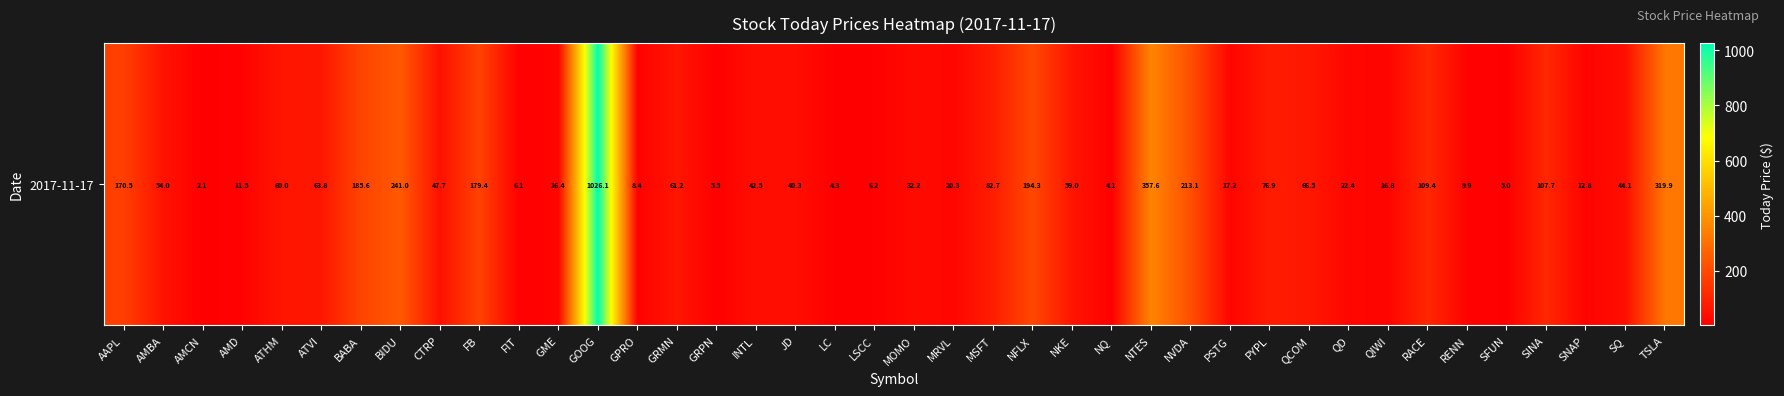

What is the change in value from GRMN to SQ?

-17.1